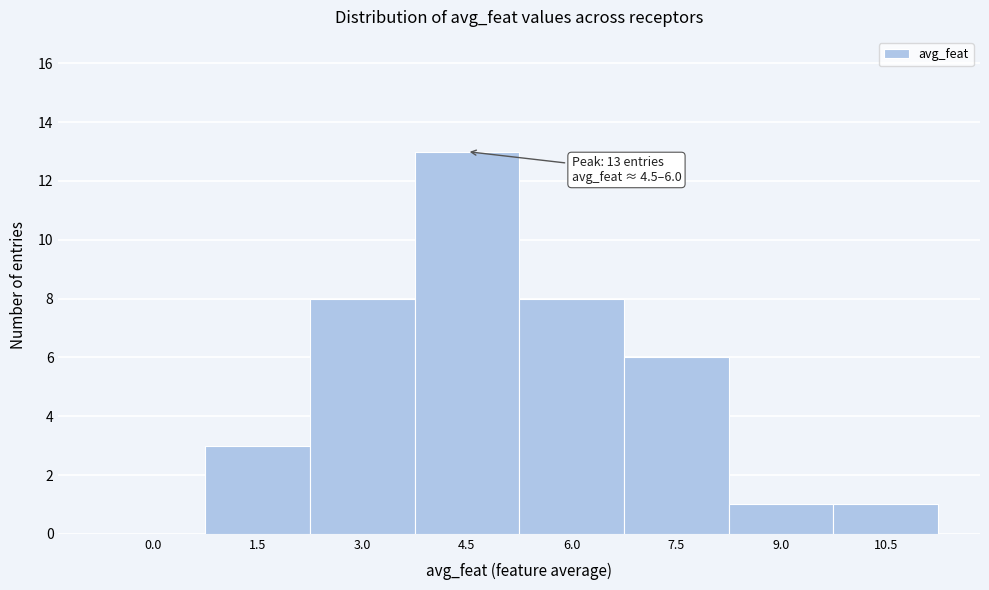

Reading right to left, transcribe all the data shown in this chart.

10.5=1	9.0=1	7.5=6	6.0=8	4.5=13	3.0=8	1.5=3	0.0=0